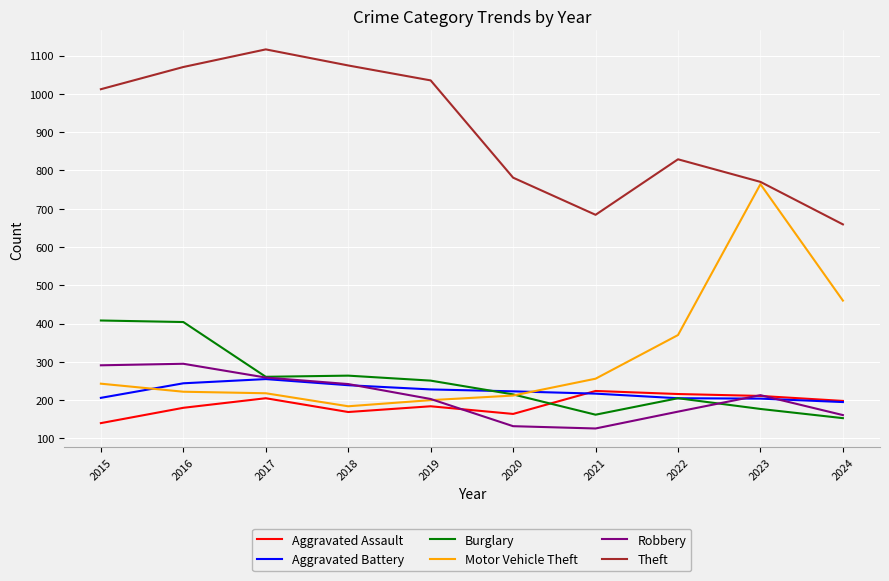

True or false: Aggravated Battery has a value of 322 at 2018.

False